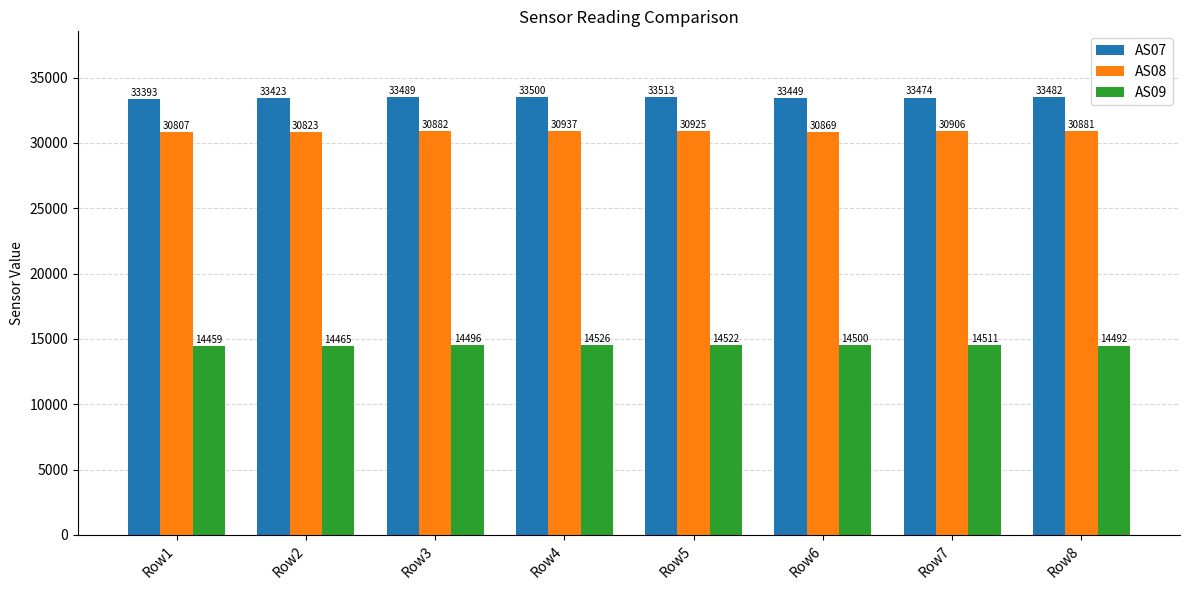

What are all the series names shown in the legend?

AS07, AS08, AS09